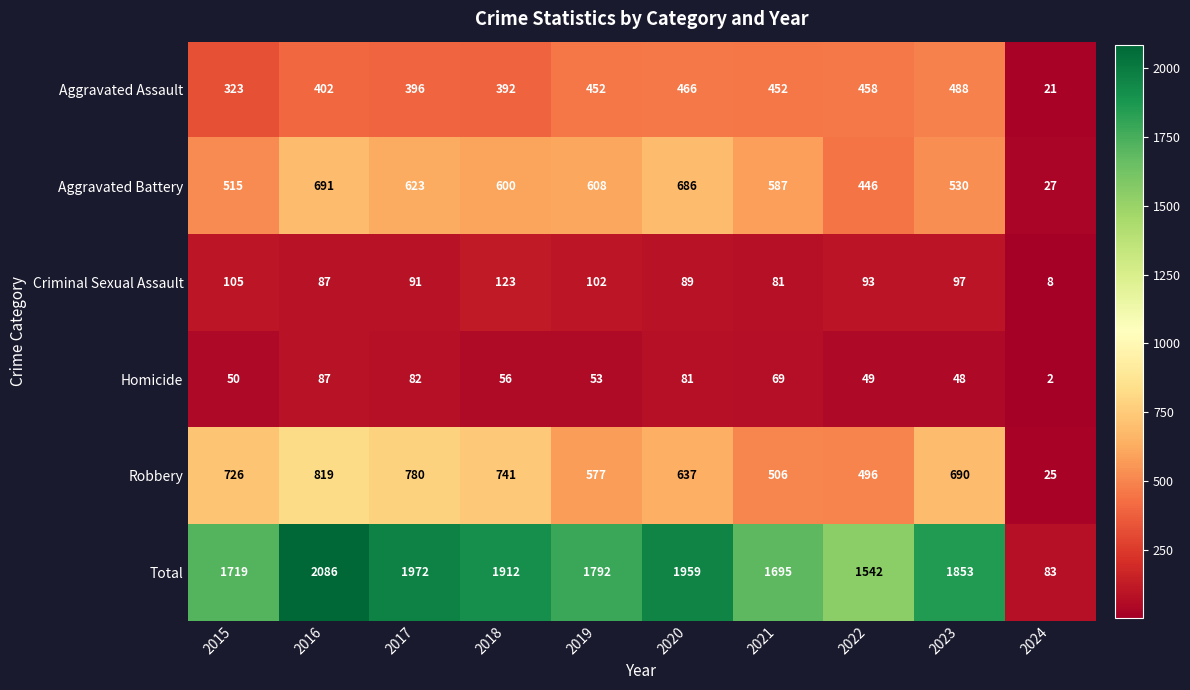

What is the difference between the second highest and minimum values in the Total series?

1889